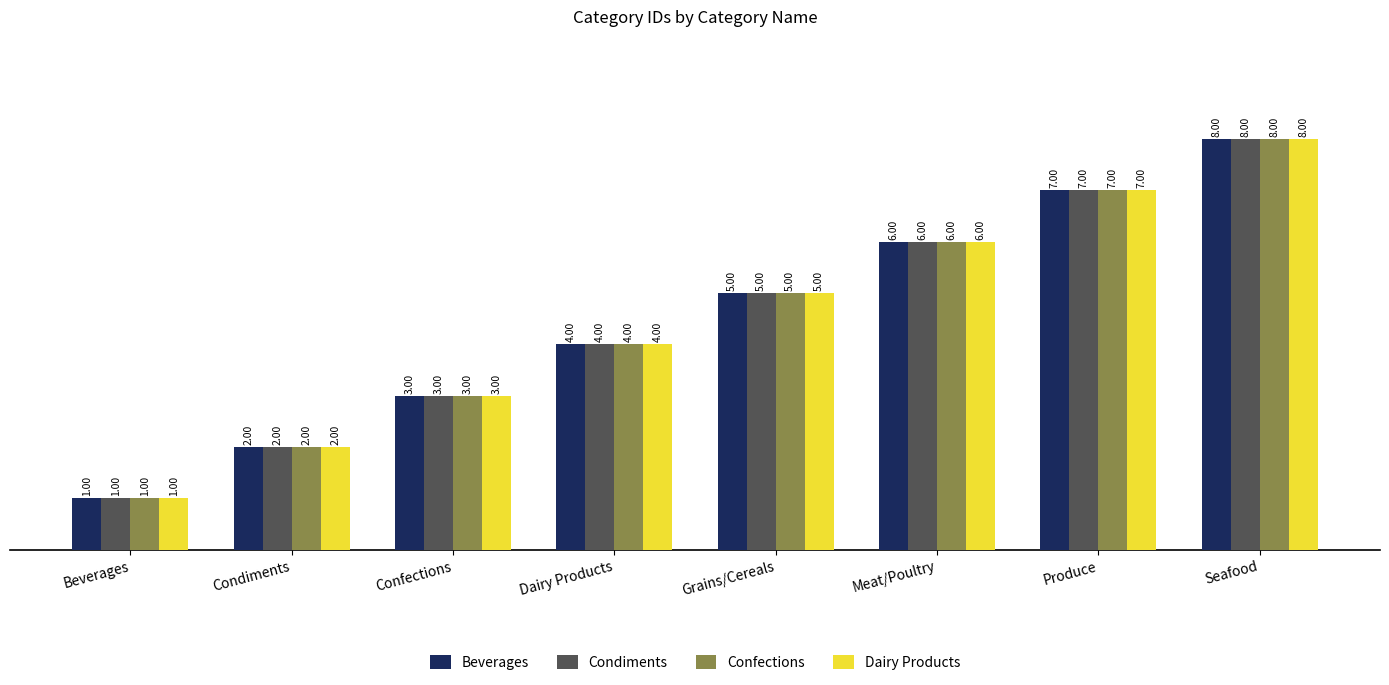

What is the label of the 1st bar from the right?

Seafood